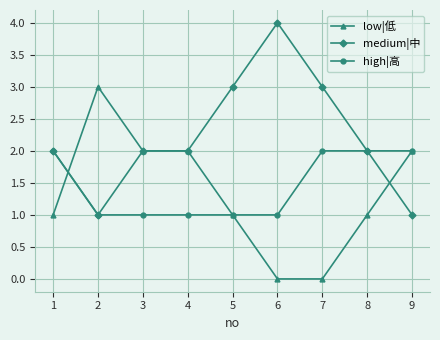

Where do low|低 and high|高 first cross each other?

1 and 2